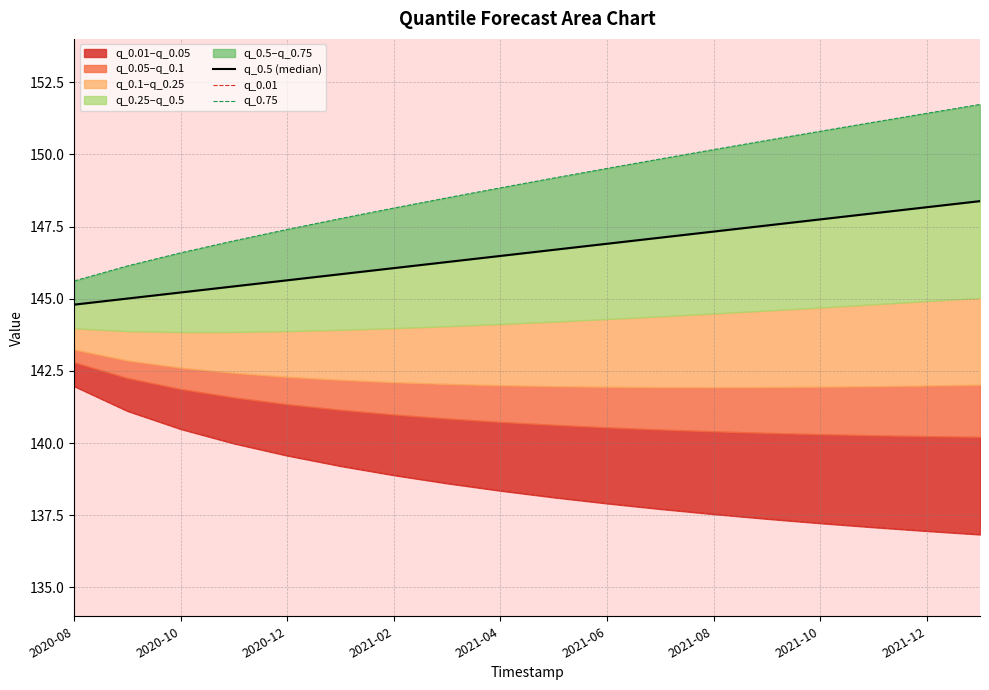

What is the average value of the q_0.01 series?

138.6